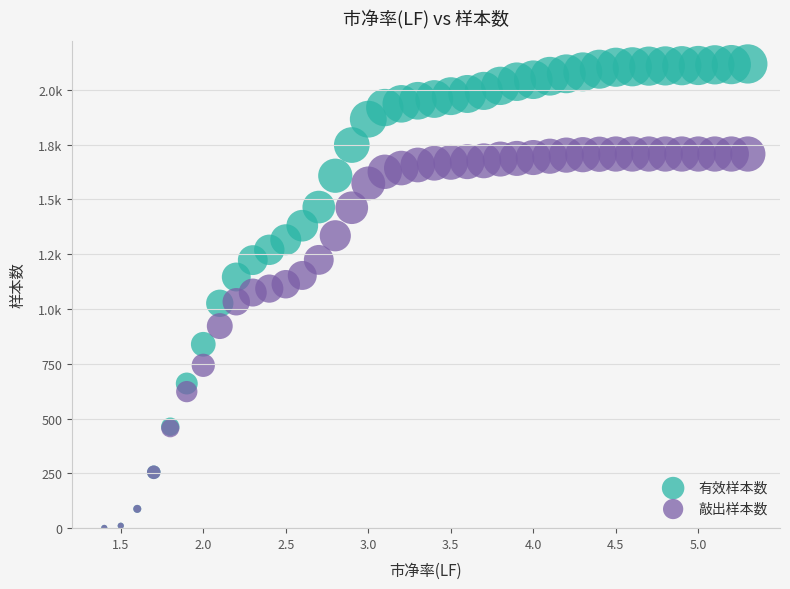

What are all the series names shown in the legend?

有效样本数, 敲出样本数